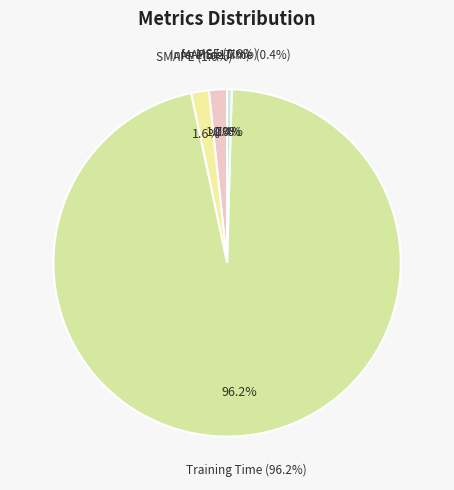

The MAPE slice represents 1% of the pie. True or false?

False